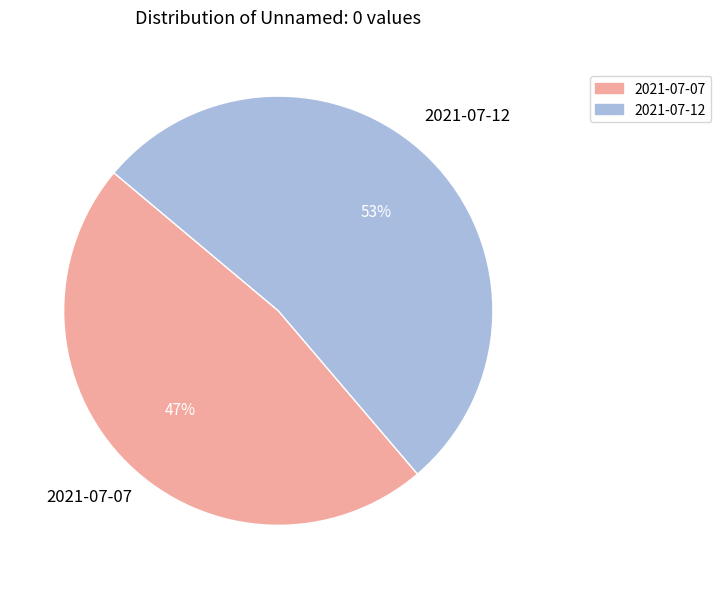

Is 2021-07-12 the majority of the pie?

Yes